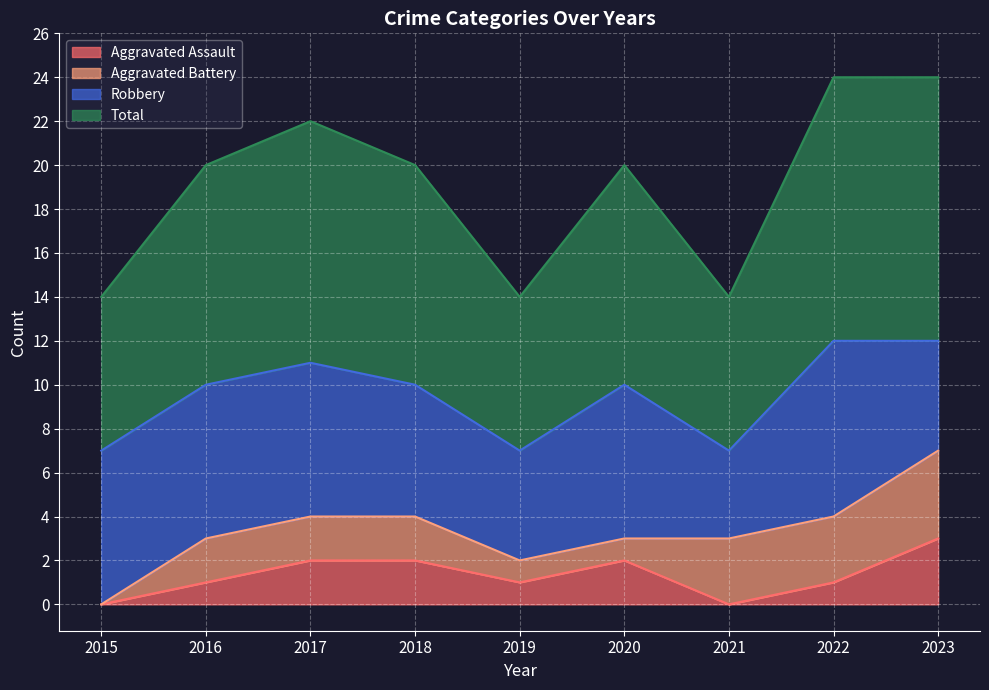

Read the Aggravated Assault value at 2017.

2